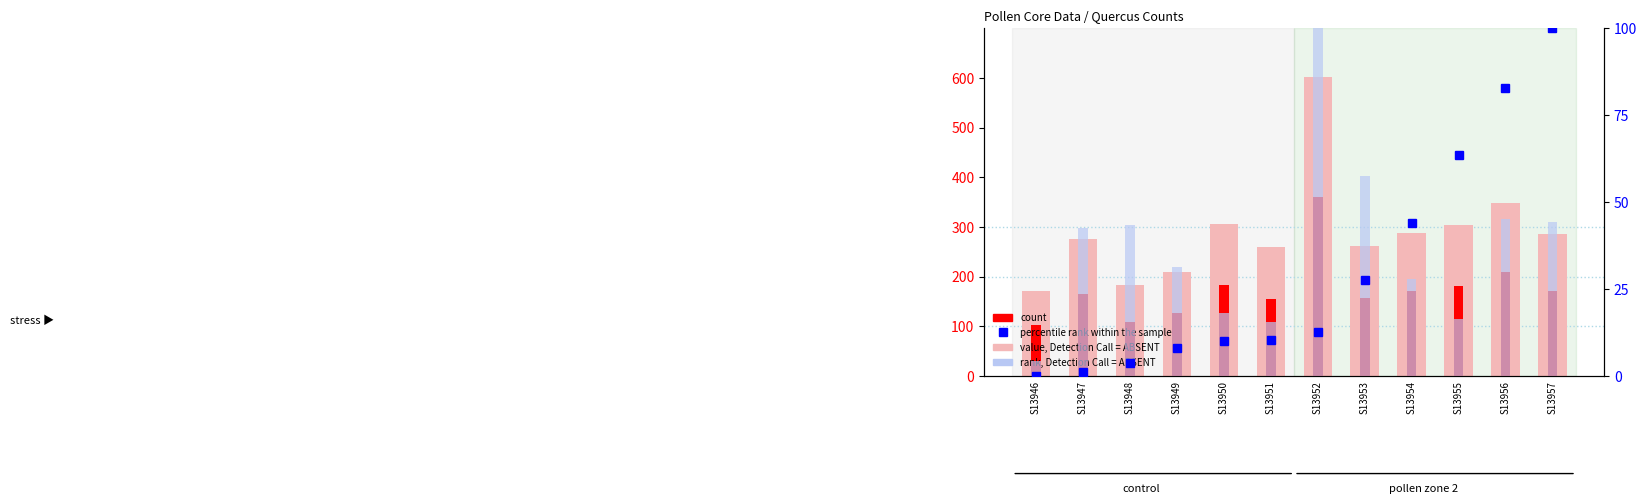

How many data points in rank, Detection Call = ABSENT are less than 42?

6